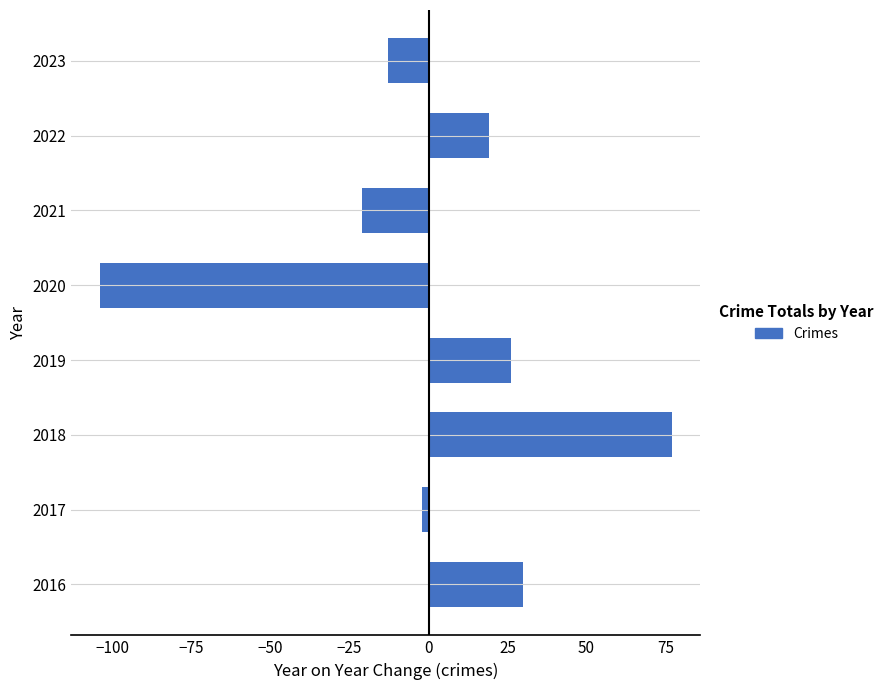

What is the average value?

2